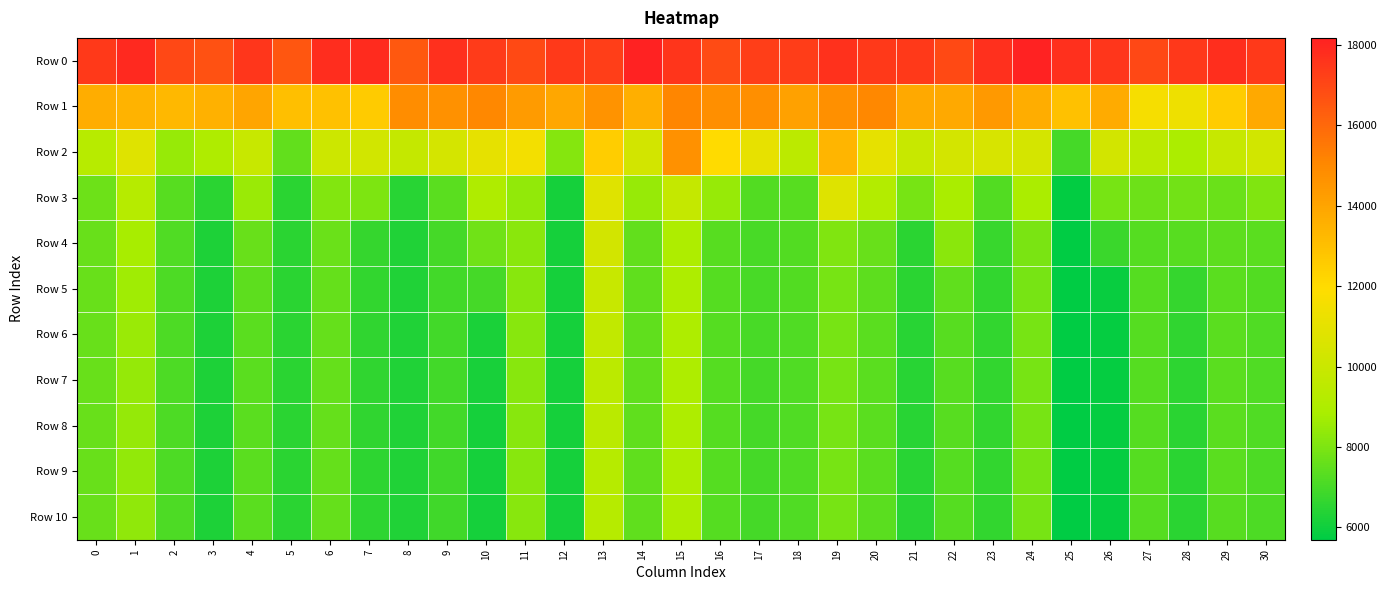

Reading right to left, list all the values displayed in this chart.

Row 0: 30=17397.8	29=17783.4	28=17446.5	27=16988.3	26=17528.4	25=17692.5	24=18174.1	23=17702.0	22=16920.8	21=17421.2	20=17441.1	19=17675.8	18=17307.3	17=17253.5	16=16858.6	15=17587.1	14=18142.6	13=17288.5	12=17433.6	11=16948.1	10=17359.1	9=17694.1	8=16516.5	7=17858.3	6=17811.1	5=16528.6	4=17518.0	3=16693.5	2=16996.2	1=17924.2	0=17441.3
Row 1: 30=13799.6	29=12561.6	28=11309.6	27=11626.8	26=13776.7	25=12937.7	24=13648.0	23=14381.0	22=13815.6	21=13814.8	20=15035.2	19=14717.2	18=14095.0	17=14786.5	16=14785.4	15=15073.9	14=13618.9	13=14651.6	12=13931.9	11=14369.7	10=15039.9	9=14685.9	8=14850.7	7=12611.4	6=12924.2	5=13051.0	4=13952.5	3=13516.6	2=13289.2	1=13460.0	0=13669.3
Row 2: 30=10250.9	29=9864.3	28=8957.0	27=9493.1	26=10325.3	25=6965.9	24=10385.2	23=10485.0	22=10358.4	21=9896.0	20=11048.2	19=13358.8	18=9451.1	17=11074.4	16=12008.3	15=14703.7	14=10296.6	13=12502.8	12=8166.3	11=11533.3	10=11016.3	9=10413.3	8=9807.0	7=10247.3	6=10106.1	5=7500.2	4=9919.4	3=9014.7	2=8518.6	1=10788.3	0=9320.6
Row 3: 30=8042.2	29=7671.3	28=7801.7	27=7710.8	26=7917.3	25=5756.2	24=8911.9	23=7236.6	22=8855.6	21=7898.9	20=9195.1	19=10734.8	18=7315.2	17=7233.2	16=8494.2	15=9832.3	14=8511.5	13=10813.1	12=6133.5	11=8399.2	10=9030.6	9=7359.3	8=6438.4	7=8015.1	6=8117.4	5=6522.1	4=8546.3	3=6489.9	2=7332.1	1=9265.2	0=7725.9
Row 4: 30=7388.0	29=7420.6	28=7311.1	27=7280.4	26=6772.1	25=5698.8	24=7950.5	23=6724.0	22=8251.8	21=6490.8	20=7600.5	19=8046.9	18=7207.3	17=7048.7	16=7305.0	15=9004.2	14=7540.1	13=10286.1	12=6104.2	11=8236.4	10=7770.9	9=6982.9	8=6314.2	7=6691.8	6=7645.2	5=6485.4	4=7601.0	3=6241.6	2=7203.0	1=8795.6	0=7630.4
Row 5: 30=7232.6	29=7400.6	28=6685.8	27=7268.0	26=5874.8	25=5695.4	24=7899.9	23=6668.5	22=7473.2	21=6474.9	20=7429.6	19=7925.9	18=7206.0	17=7022.5	16=7286.9	15=8983.8	14=7496.6	13=9895.6	12=6103.8	11=8216.2	10=6995.7	9=6935.3	8=6306.6	7=6632.5	6=7567.9	5=6479.1	4=7414.8	3=6237.2	2=7157.1	1=8625.2	0=7618.7
Row 6: 30=7178.8	29=7387.0	28=6583.8	27=7266.1	26=5831.3	25=5695.0	24=7896.4	23=6653.8	22=7319.1	21=6474.3	20=7390.1	19=7916.1	18=7206.0	17=7011.3	16=7283.7	15=8983.6	14=7489.1	13=9647.6	12=6103.7	11=8209.5	10=6193.2	9=6922.6	8=6305.4	7=6612.3	6=7566.5	5=6478.9	4=7399.5	3=6237.0	2=7147.0	1=8535.2	0=7617.5
Row 7: 30=7164.8	29=7378.7	28=6540.8	27=7265.5	26=5830.2	25=5694.9	24=7896.1	23=6649.5	22=7307.9	21=6474.1	20=7374.4	19=7914.4	18=7206.0	17=7002.1	16=7282.7	15=8983.5	14=7484.6	13=9478.2	12=6103.7	11=8205.9	10=6141.5	9=6917.4	8=6304.9	7=6595.8	6=7566.5	5=6478.9	4=7398.9	3=6237.0	2=7141.5	1=8470.5	0=7617.4
Row 8: 30=7158.0	29=7366.5	28=6519.4	27=7264.9	26=5830.1	25=5694.9	24=7896.0	23=6647.4	22=7303.5	21=6474.1	20=7367.7	19=7913.5	18=7206.0	17=6995.9	16=7282.1	15=8983.5	14=7481.1	13=9412.6	12=6103.7	11=8204.0	10=6126.4	9=6915.1	8=6304.4	7=6586.1	6=7566.5	5=6478.9	4=7398.9	3=6237.0	2=7137.7	1=8426.0	0=7617.4
Row 9: 30=7150.5	29=7358.3	28=6506.9	27=7264.7	26=5830.1	25=5694.8	24=7896.0	23=6646.1	22=7302.2	21=6474.1	20=7363.0	19=7912.8	18=7206.0	17=6992.3	16=7282.0	15=8983.5	14=7478.9	13=9273.9	12=6103.7	11=8203.0	10=6124.2	9=6912.8	8=6304.2	7=6570.4	6=7566.5	5=6478.9	4=7398.9	3=6237.0	2=7134.6	1=8396.5	0=7617.4
Row 10: 30=7148.2	29=7350.5	28=6499.6	27=7264.6	26=5830.1	25=5694.8	24=7896.0	23=6645.4	22=7301.1	21=6474.1	20=7361.3	19=7912.6	18=7206.0	17=6991.3	16=7281.9	15=8983.5	14=7477.4	13=9266.7	12=6103.7	11=8201.9	10=6122.1	9=6911.7	8=6304.0	7=6558.9	6=7566.5	5=6478.9	4=7398.9	3=6237.0	2=7132.9	1=8374.9	0=7617.4